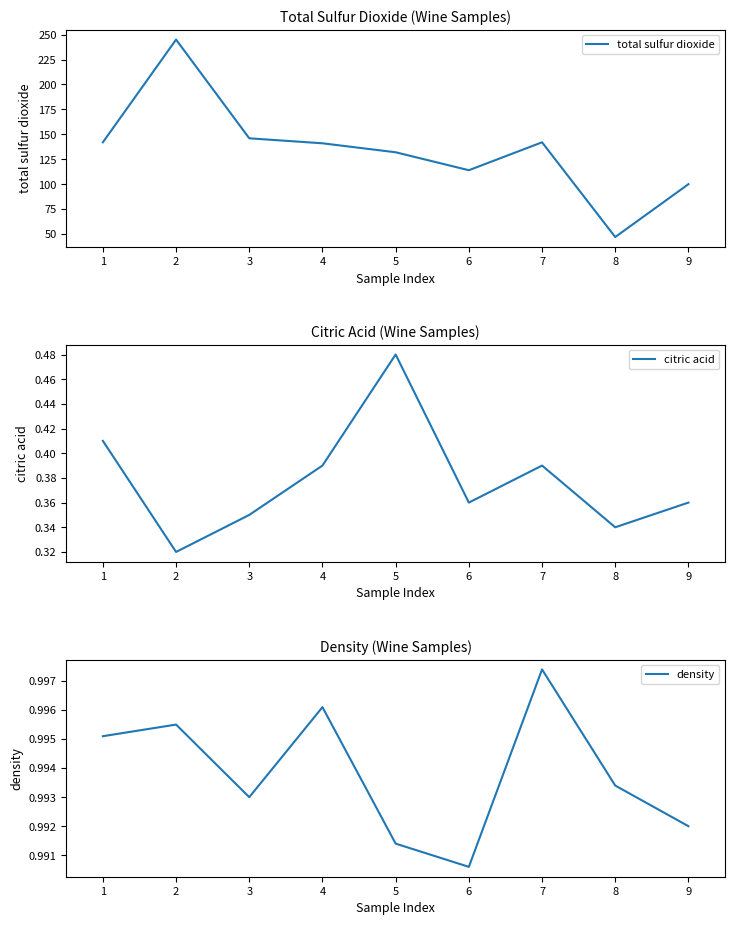

True or false: total sulfur dioxide and density intersect in this chart.

False